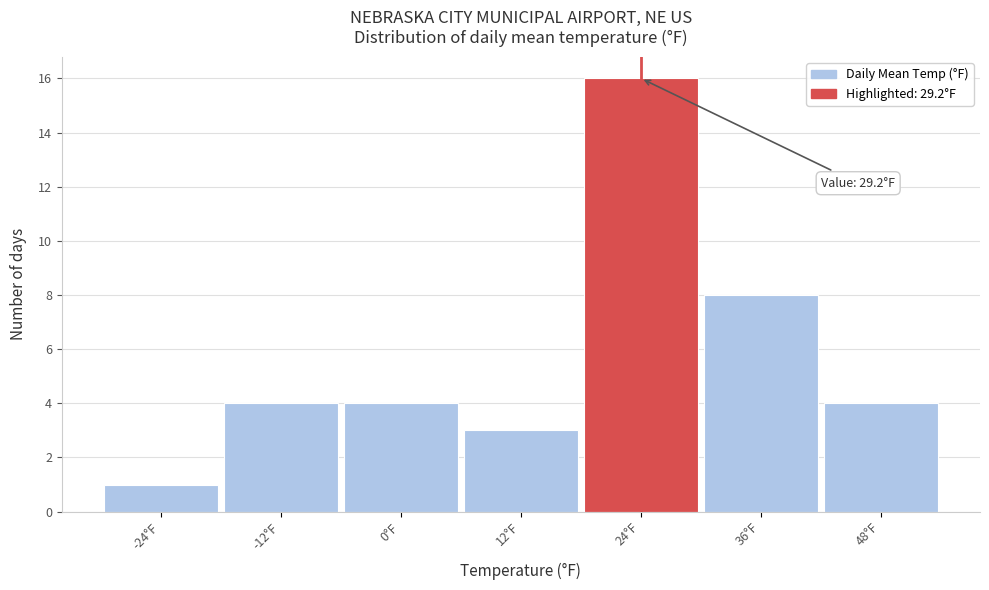

Reading left to right, what are all the values shown in this chart?

-24°F=1	-12°F=4	0°F=4	12°F=3	24°F=16	36°F=8	48°F=4